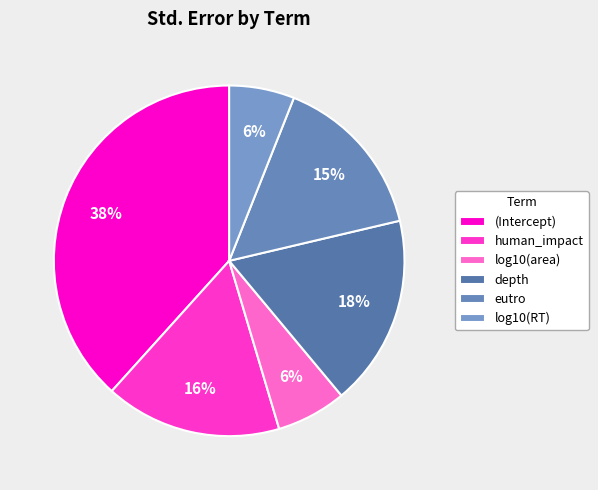

To the nearest percent, what percentage of the pie is (Intercept)?

38%